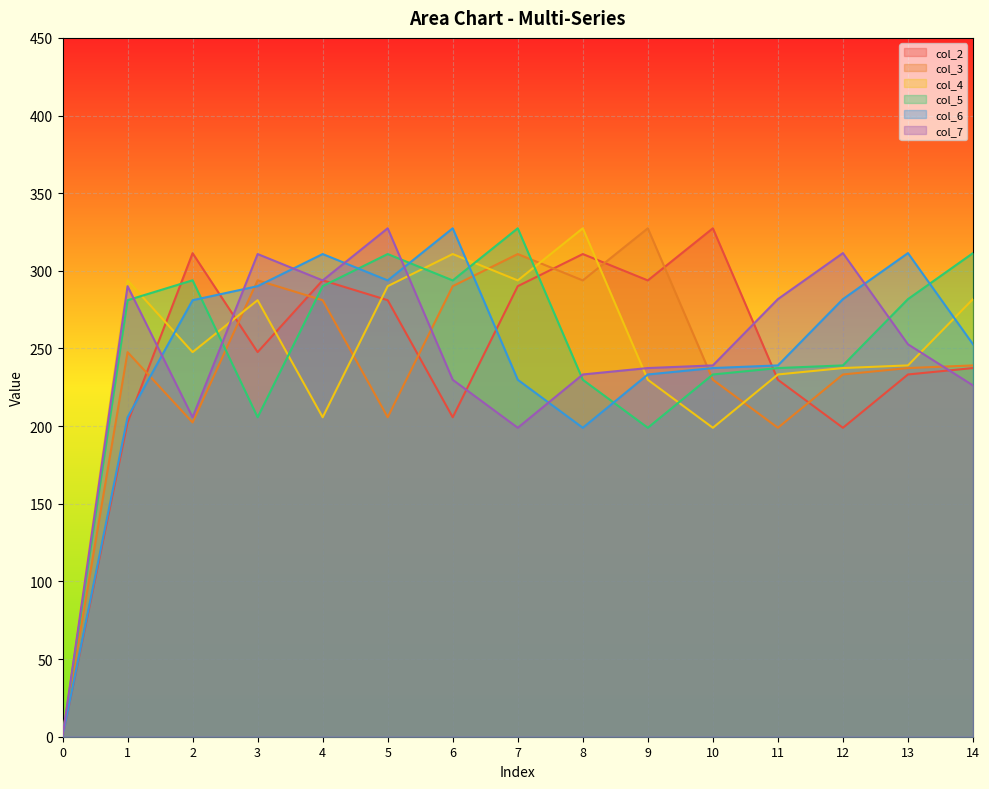

How many lines are shown in the chart?

6